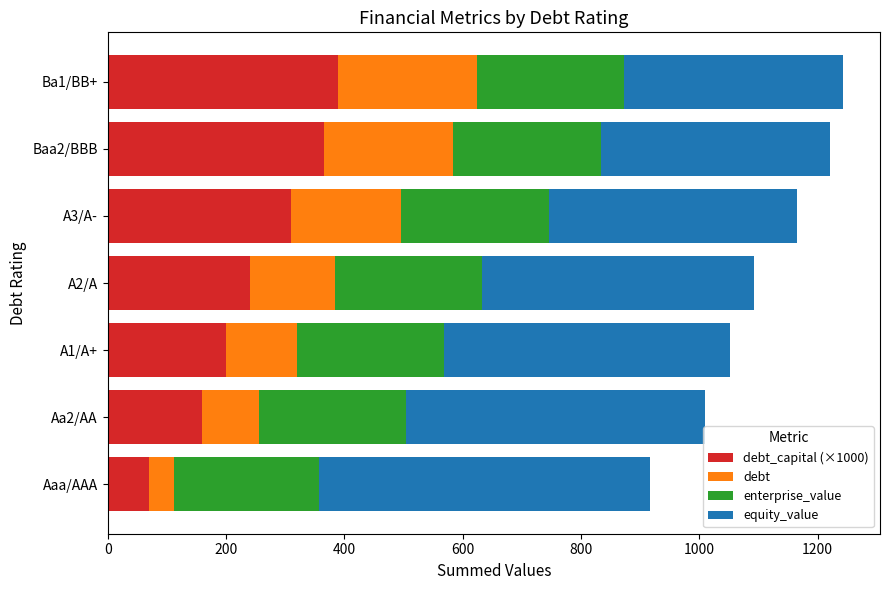

What is the total value across all series at Ba1/BB+?

1243.2